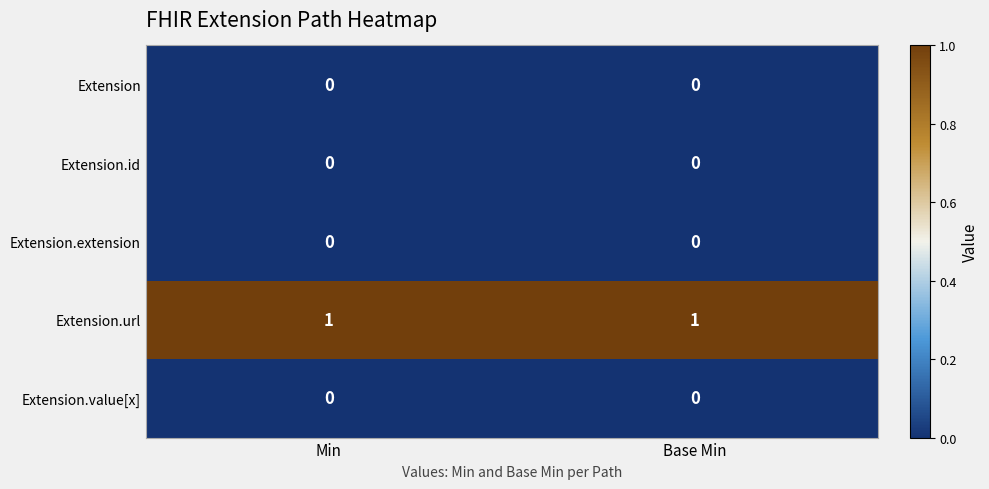

What is the difference between the highest and lowest values at Min?

1